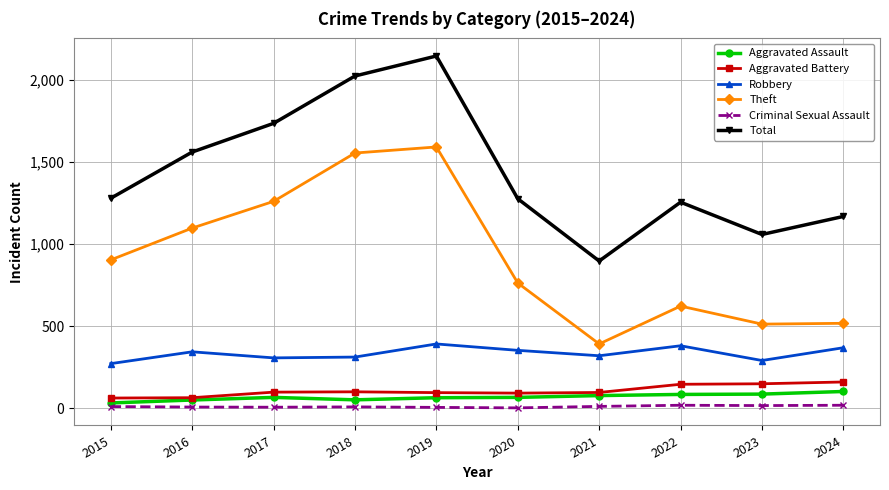

At 2024, list the series in order from smallest to largest.

Criminal Sexual Assault, Aggravated Assault, Aggravated Battery, Robbery, Theft, Total